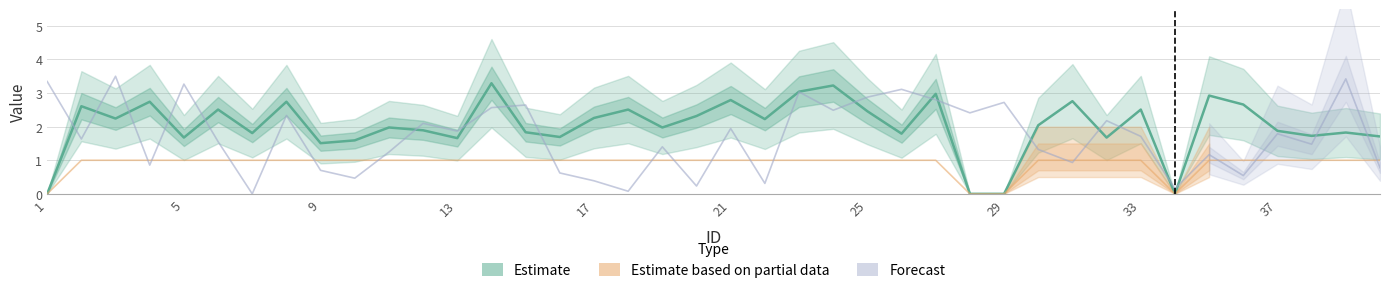

Rank the series by their maximum value, from highest to lowest.

Forecast (order, scaled), Estimate (rt_mean), Estimate based on partial data (corr_mean)